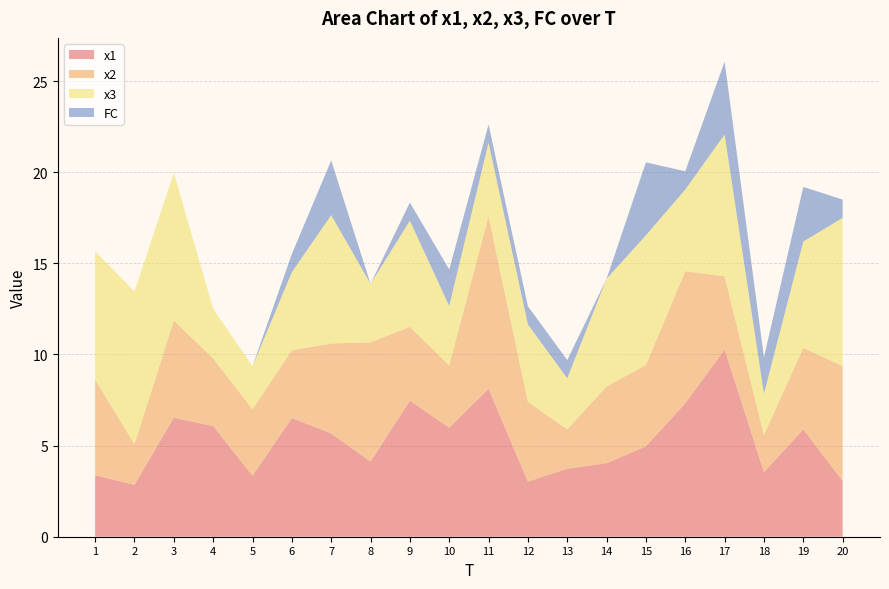

Reading right to left, list all the values displayed in this chart.

x1: 20=3.1	19=5.9	18=3.5	17=10.3	16=7.3	15=5.0	14=4.0	13=3.7	12=3.0	11=8.1	10=6.0	9=7.5	8=4.1	7=5.7	6=6.5	5=3.3	4=6.1	3=6.5	2=2.8	1=3.4
x2: 20=6.3	19=4.5	18=2.0	17=4.0	16=7.3	15=4.5	14=4.2	13=2.2	12=4.4	11=9.5	10=3.4	9=4.1	8=6.5	7=4.9	6=3.7	5=3.7	4=3.7	3=5.3	2=2.2	1=5.2
x3: 20=8.1	19=5.8	18=2.3	17=7.8	16=4.5	15=7.1	14=5.9	13=2.8	12=4.2	11=4.0	10=3.3	9=5.8	8=3.2	7=7.0	6=4.3	5=2.4	4=2.7	3=8.1	2=8.4	1=7.0
FC: 20=1.0	19=3.0	18=2.0	17=4.0	16=1.0	15=4.0	14=0.0	13=1.0	12=1.0	11=1.0	10=2.0	9=1.0	8=0.0	7=3.0	6=1.0	5=0.0	4=0.0	3=0.0	2=0.0	1=0.0